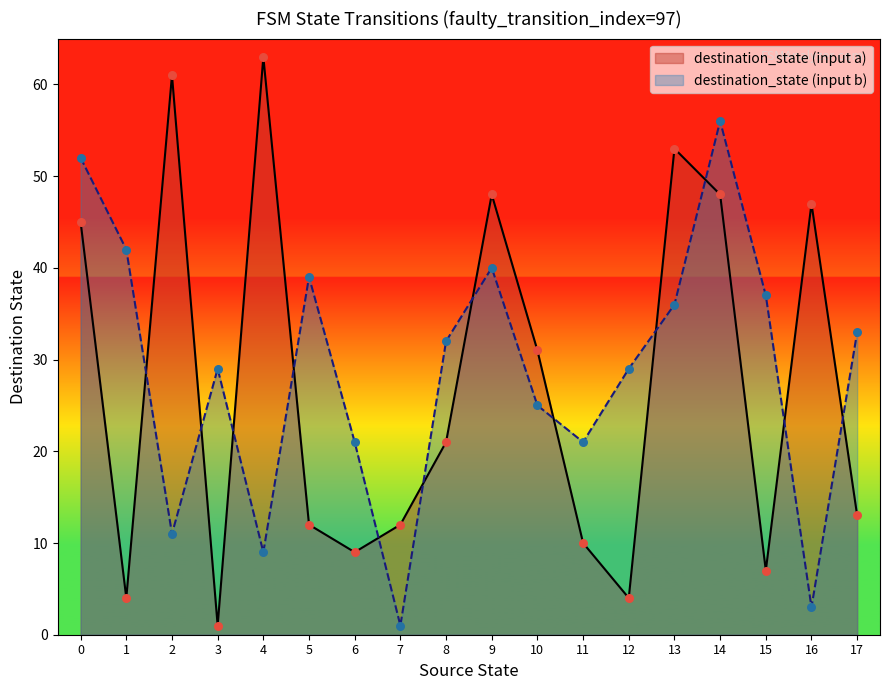

Which series has the widest spread of Y values?

destination_state